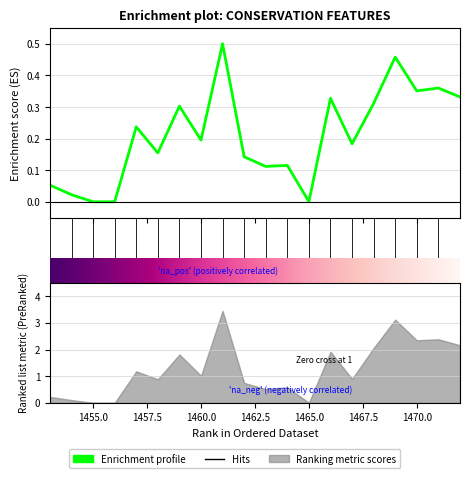

What is the greatest value displayed?

0.5